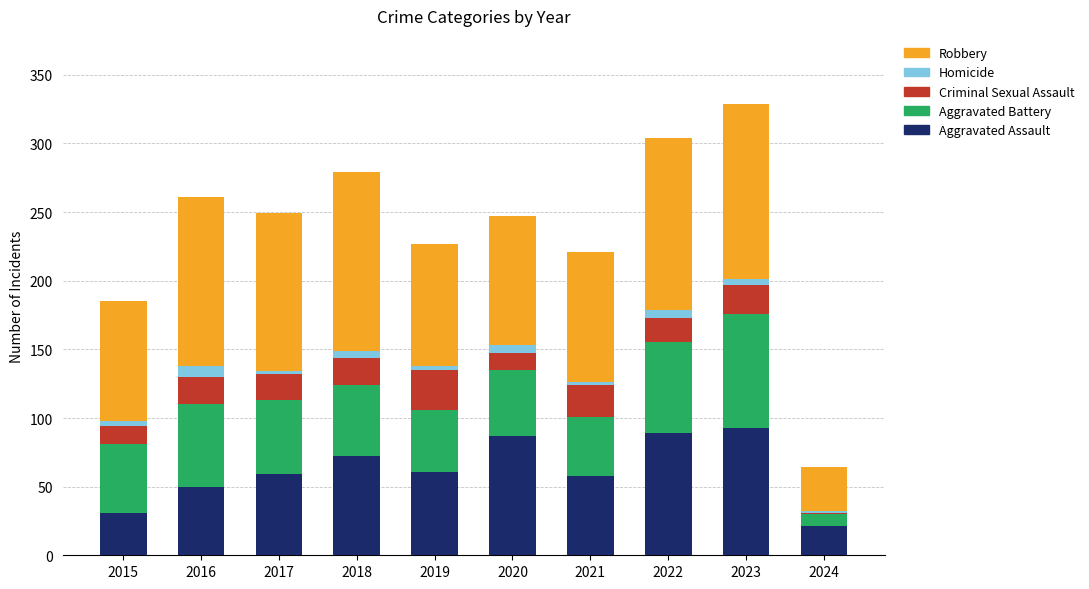

Are the bars grouped side by side (vs. stacked)?

No